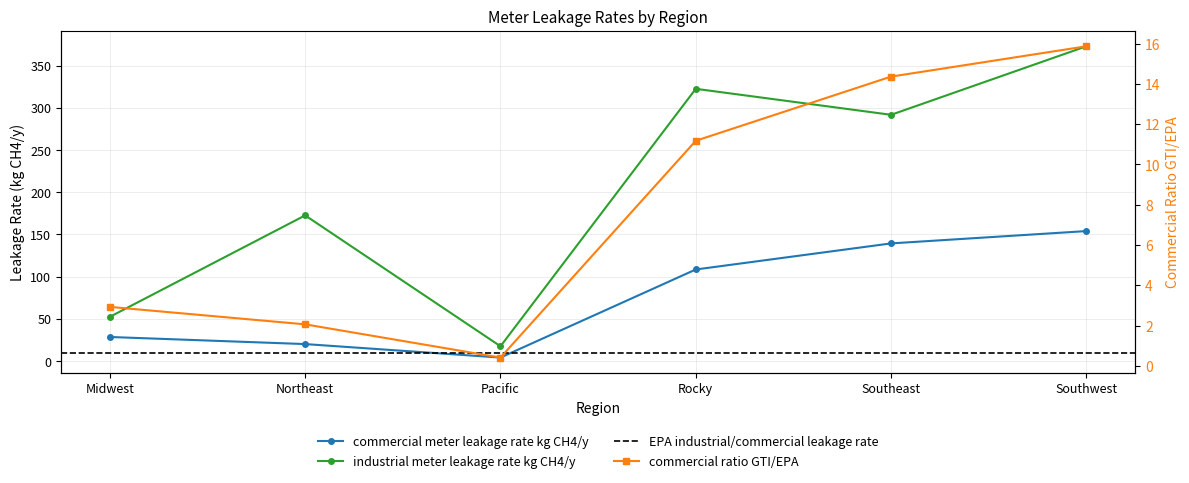

True or false: commercial ratio GTI/EPA and industrial meter leakage rate kg CH4/y intersect in this chart.

False